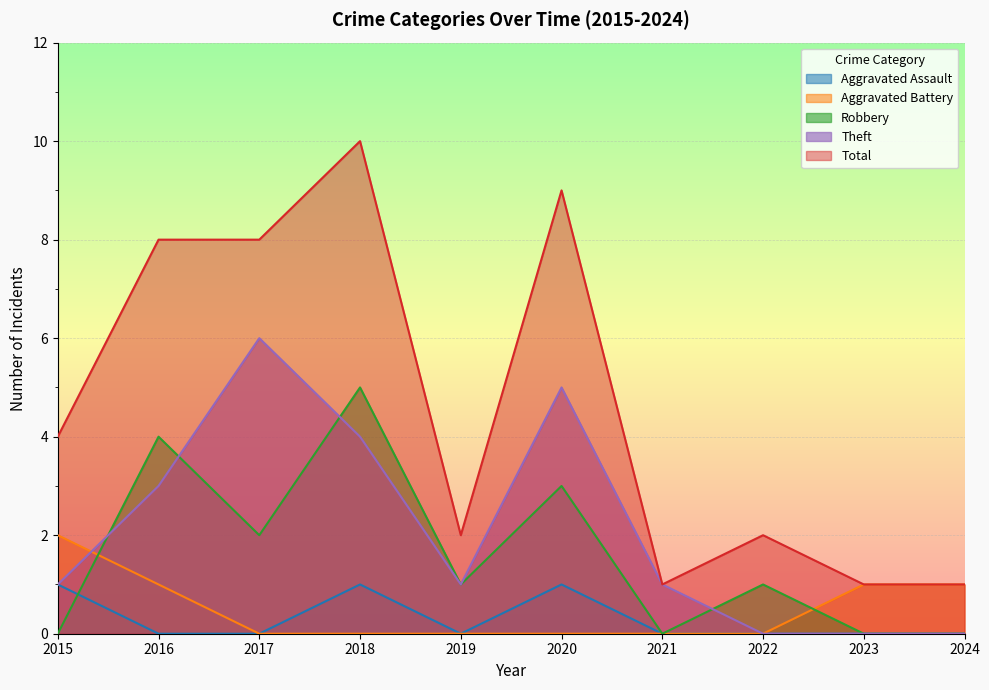

What is the difference between the Aggravated Assault values at 2016 and 2015?

1